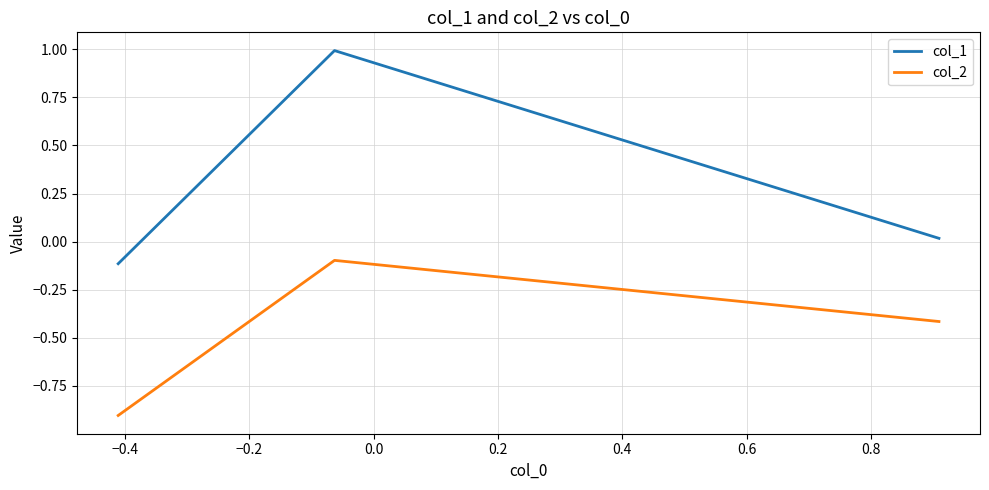

List the series in order of their overall mean, highest first.

col_1, col_2